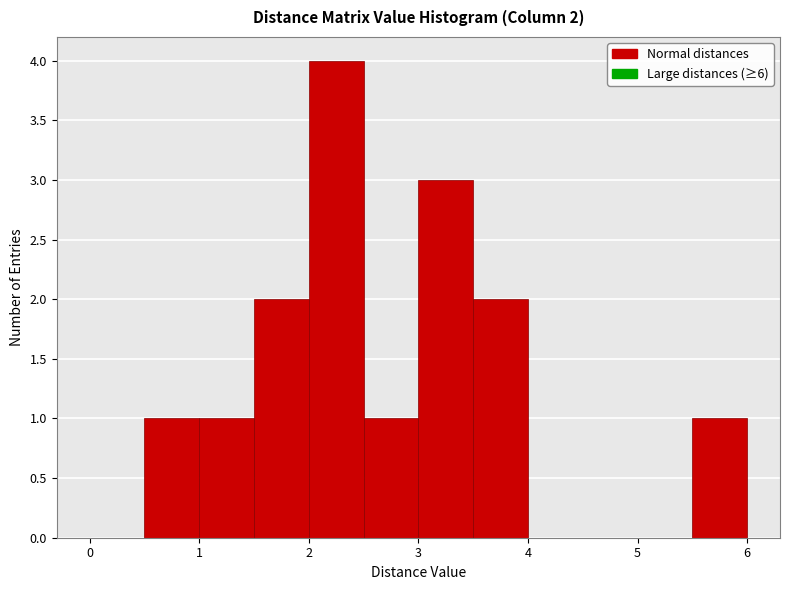

Which range on the x-axis has the tallest bar?

2.0 to 2.5